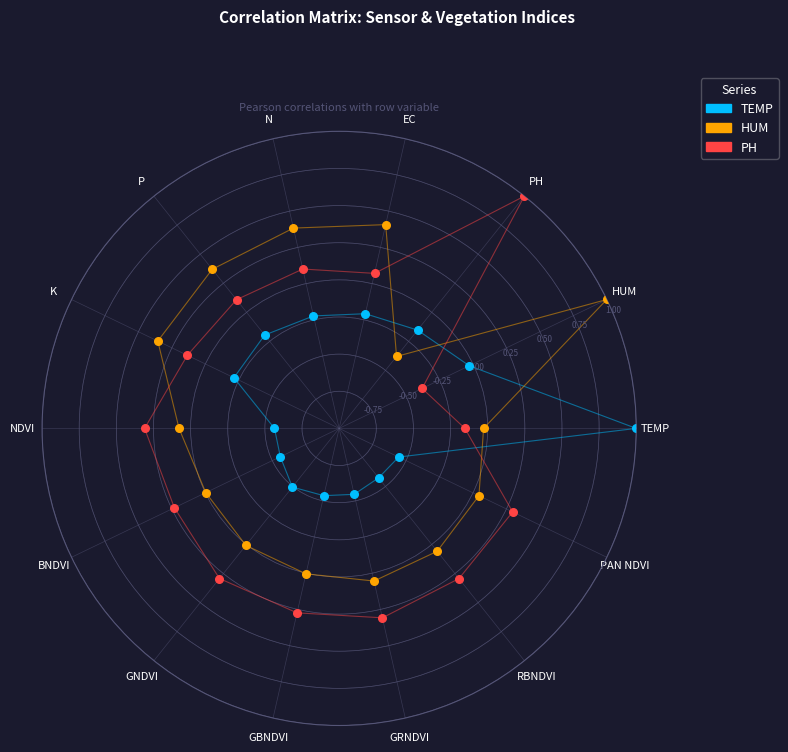

What are all the series names shown in the legend?

TEMP, HUM, PH